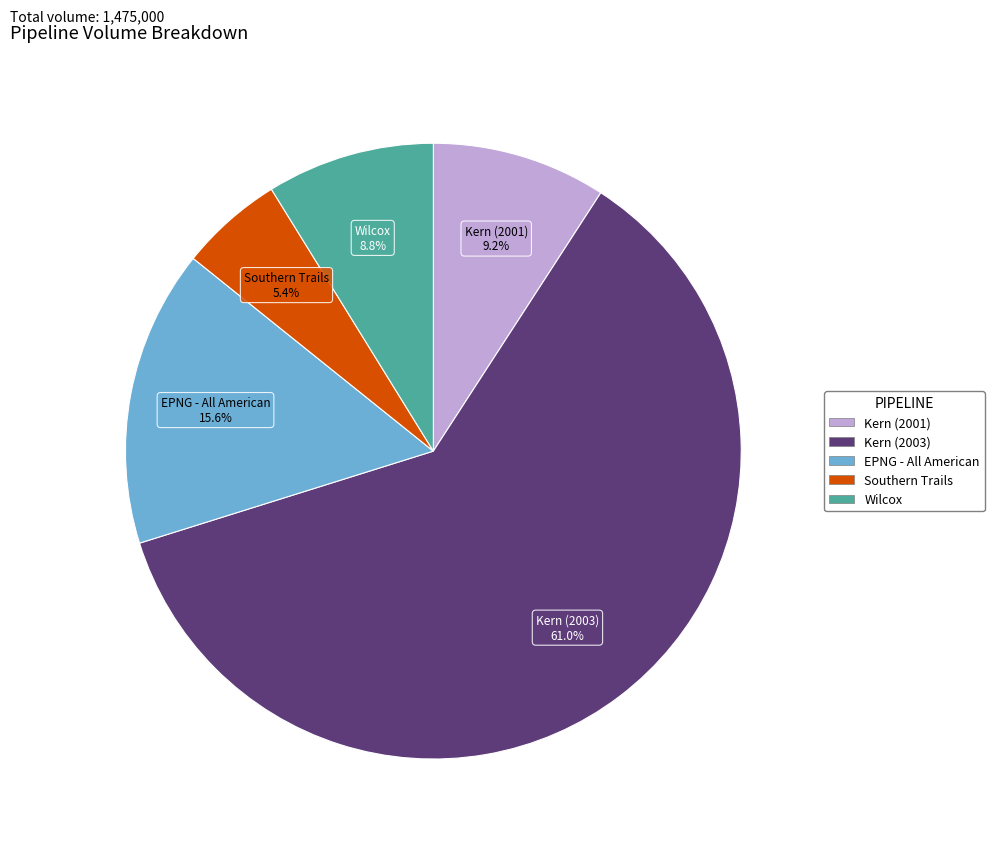

True or false: EPNG - All American accounts for 28% of the total.

False